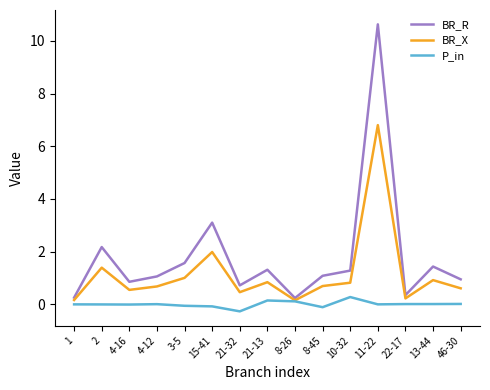

At 15-41, list the series in order from largest to smallest.

BR_R, BR_X, P_in